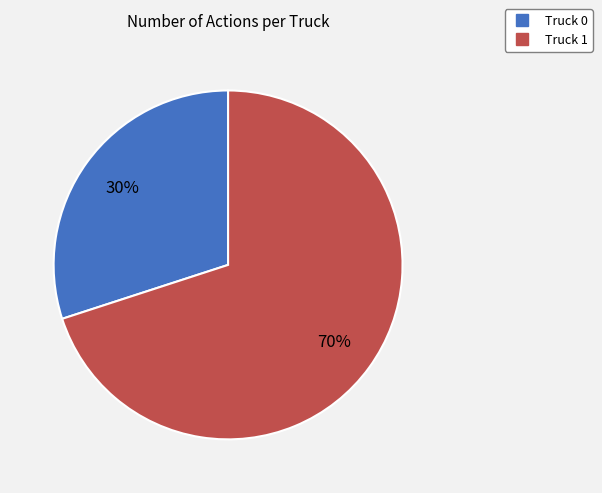

To the nearest percent, what percentage of the pie is Truck 0?

30%